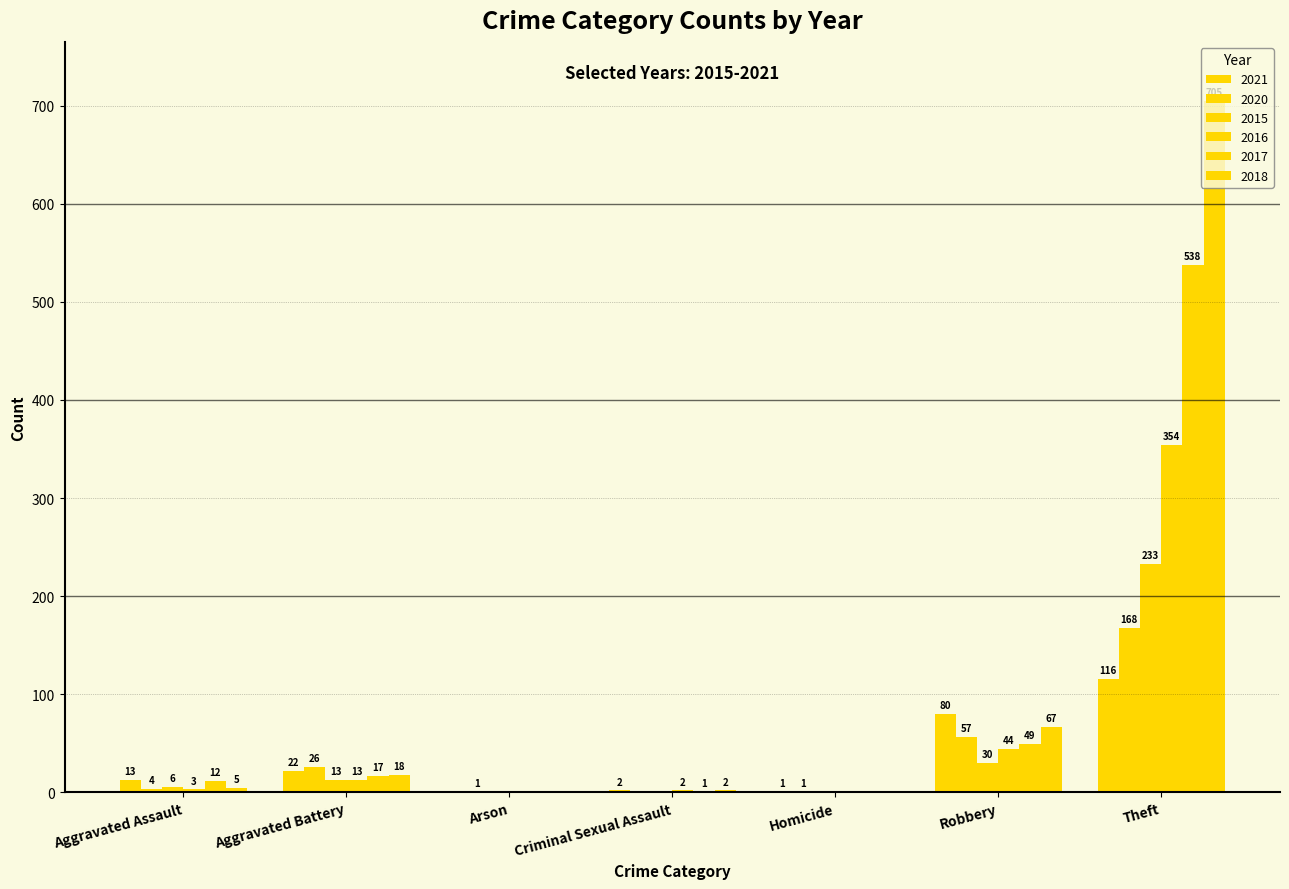

How many values in 2020 are above zero?

6